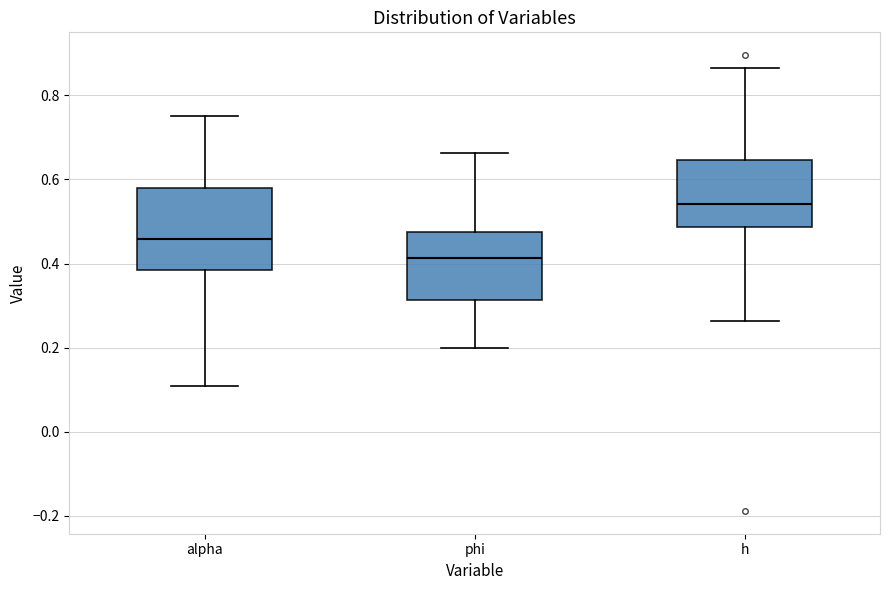

Reading left to right, transcribe this box plot: for each box, give where its median line is, the range the box spans, and where its two whiskers end, as read against the y-axis. The values are not printed on the chart, so give them approximately, as read against the axis.

alpha: median 0.46, box 0.38 to 0.58, whiskers 0.10 to 0.76
phi: median 0.42, box 0.32 to 0.48, whiskers 0.20 to 0.66
h: median 0.54, box 0.48 to 0.64, whiskers 0.26 to 0.86